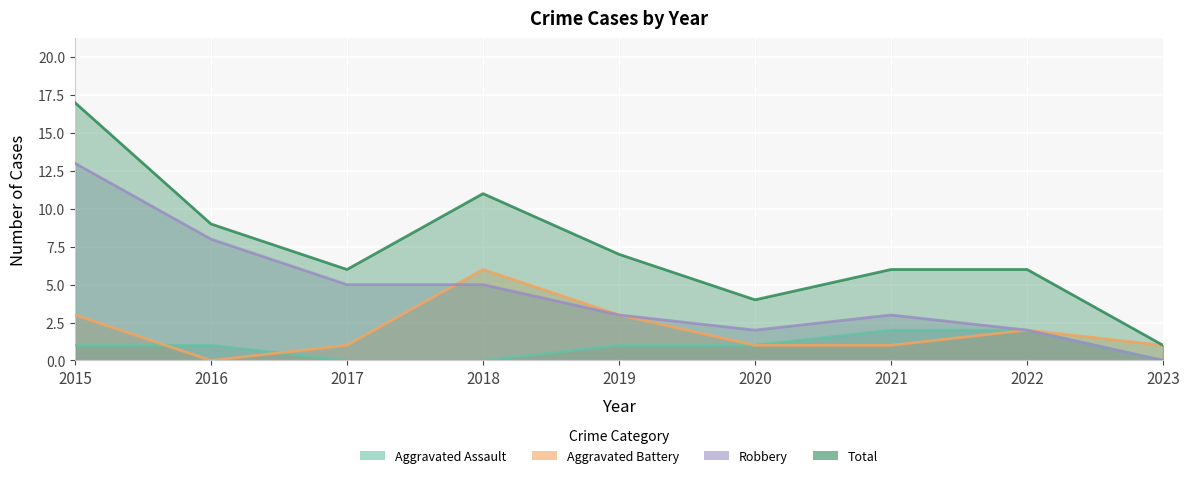

How many data points does each series have?

9